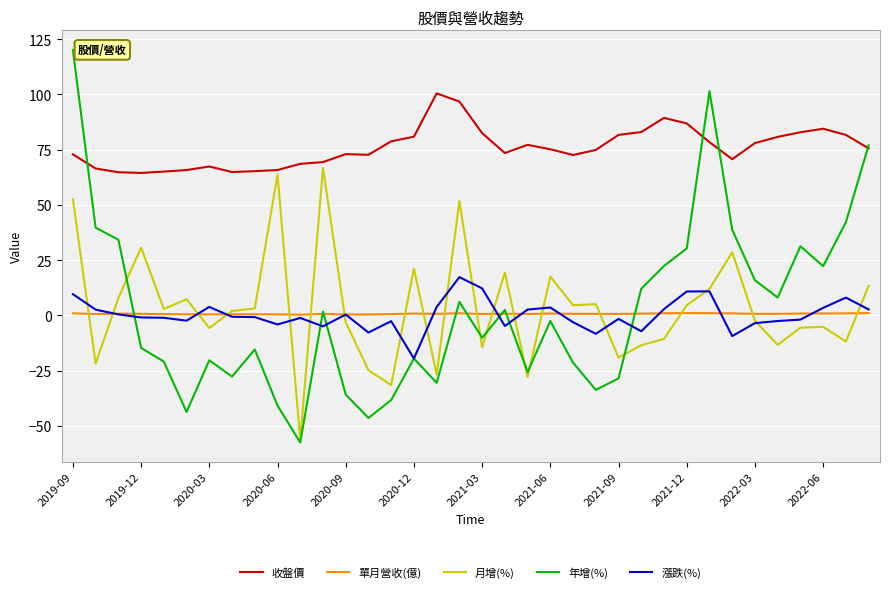

How many interior local valleys does the 年增(%) series have?

10